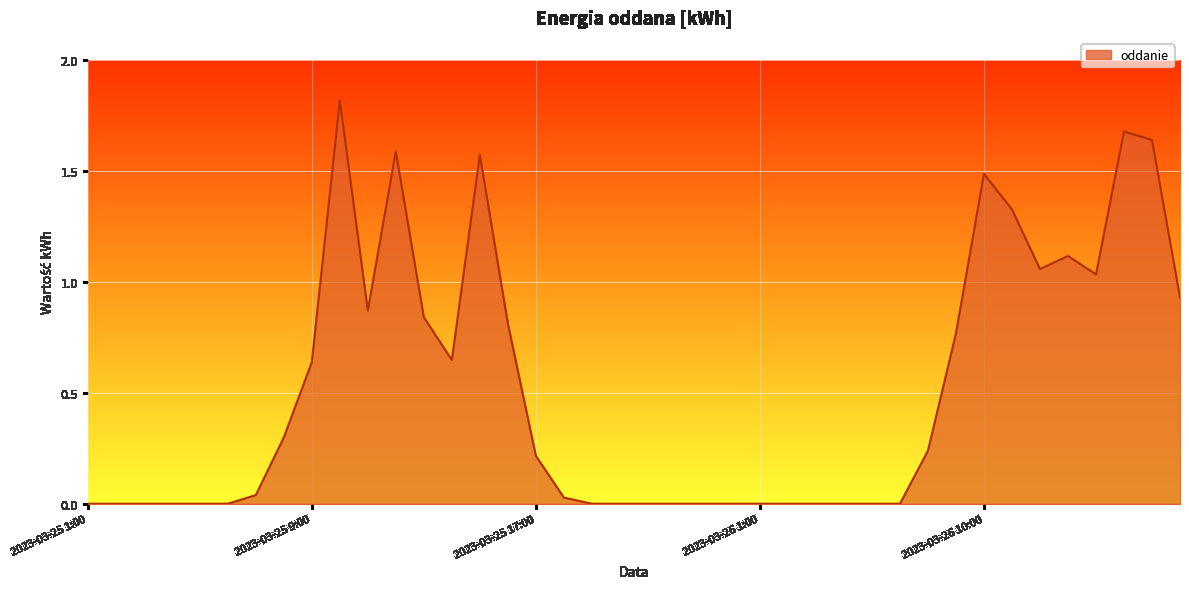

What is the maximum value shown in the chart?

1.8